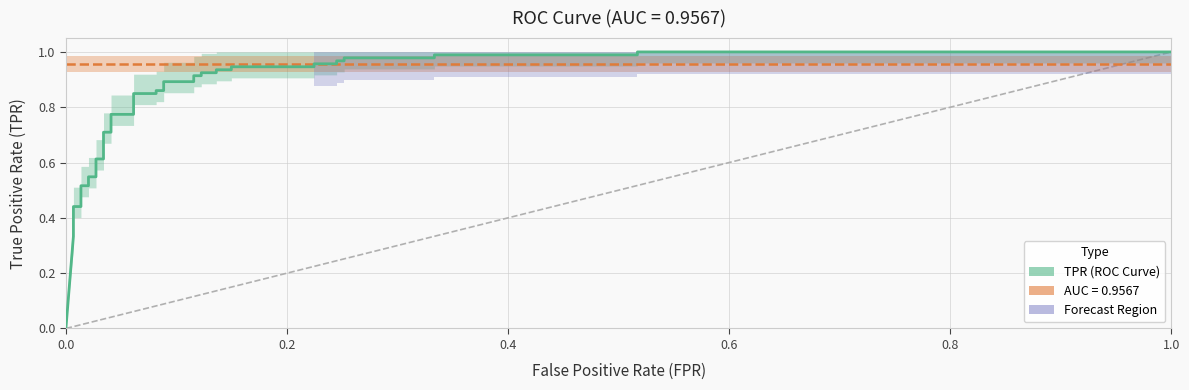

Is this an area chart (filled region under the line)?

No